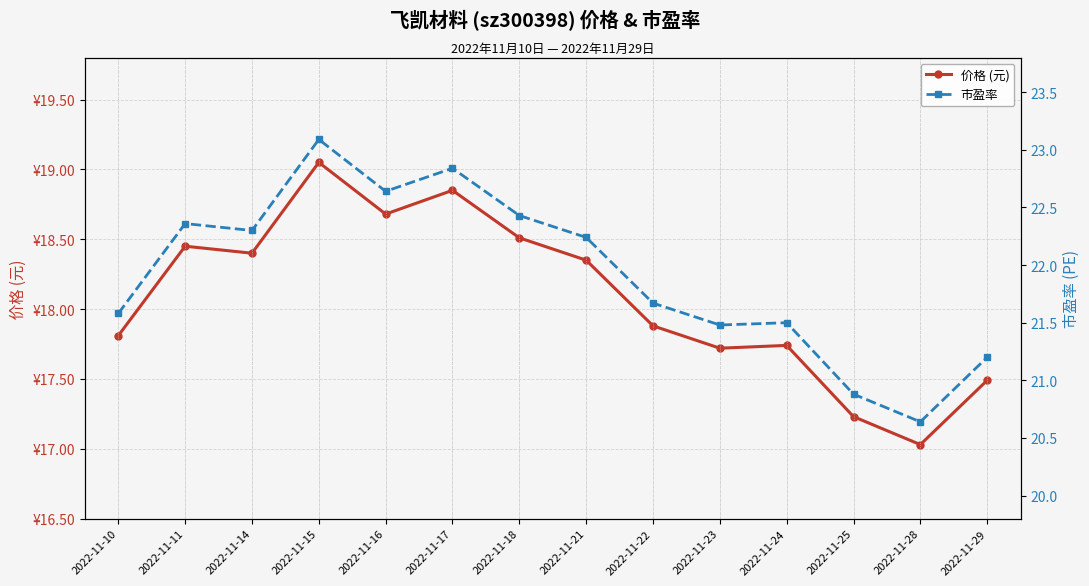

True or false: 价格 (元) has a value of 18.7 at 2022-11-16.

True